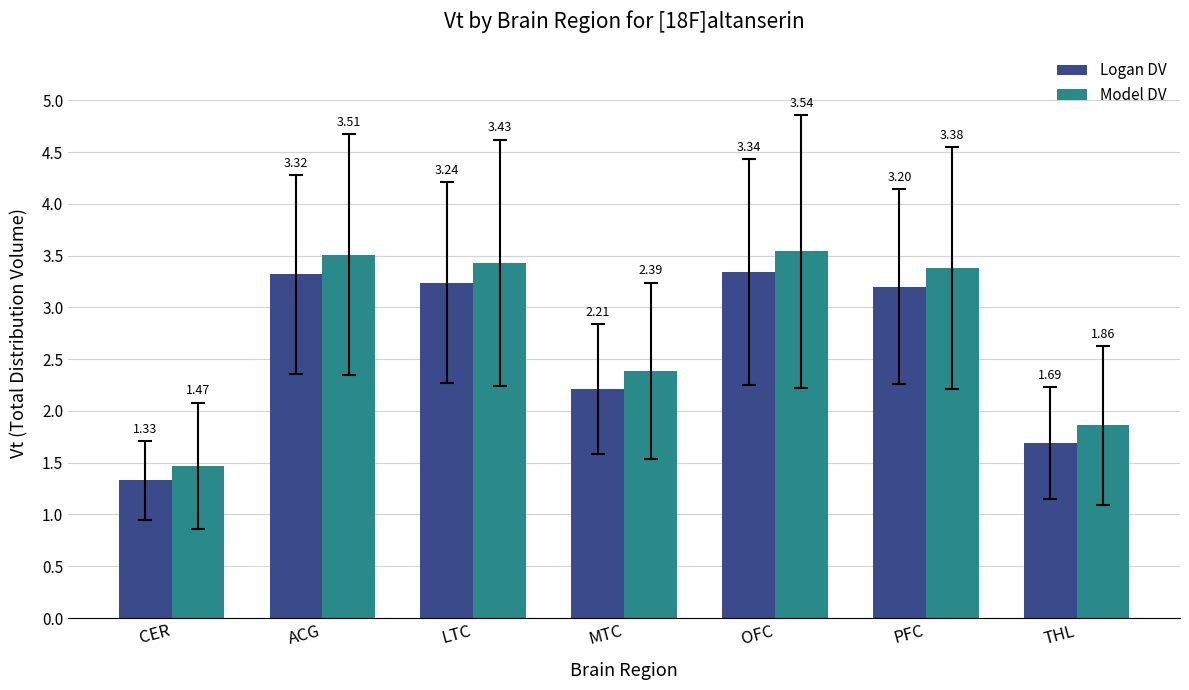

The value of Model DV at CER is 0.7. True or false?

False